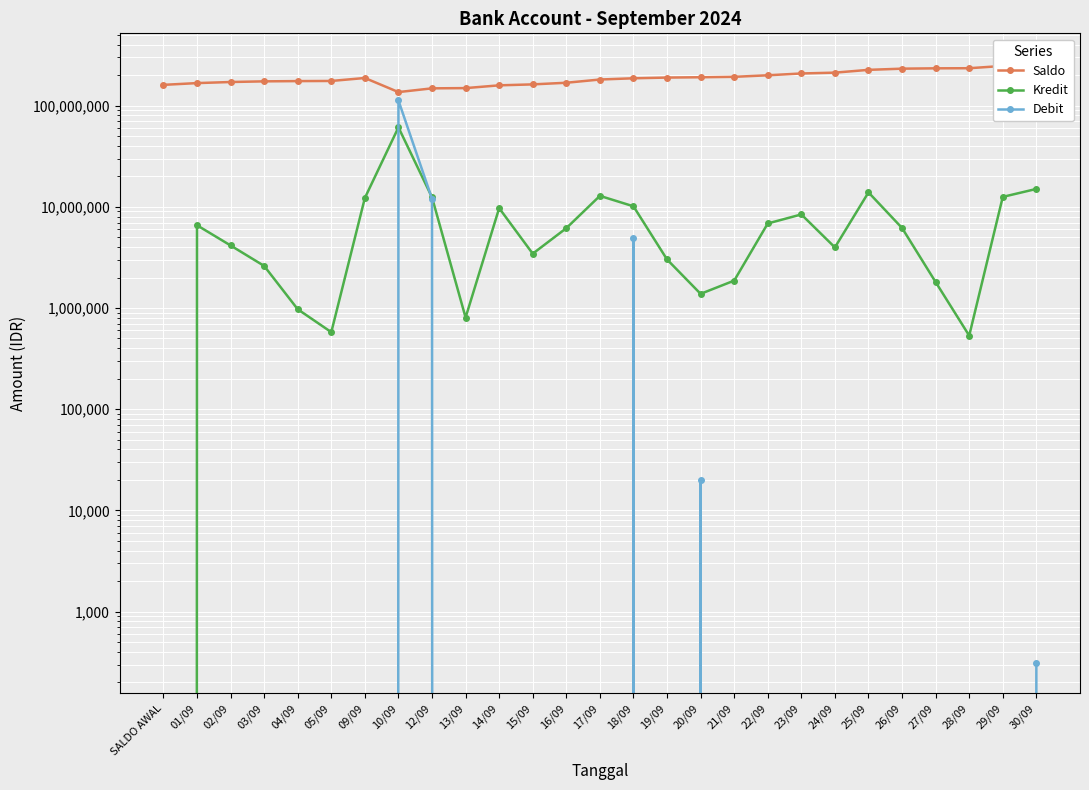

How many intersections are there between Debit and Kredit?

2